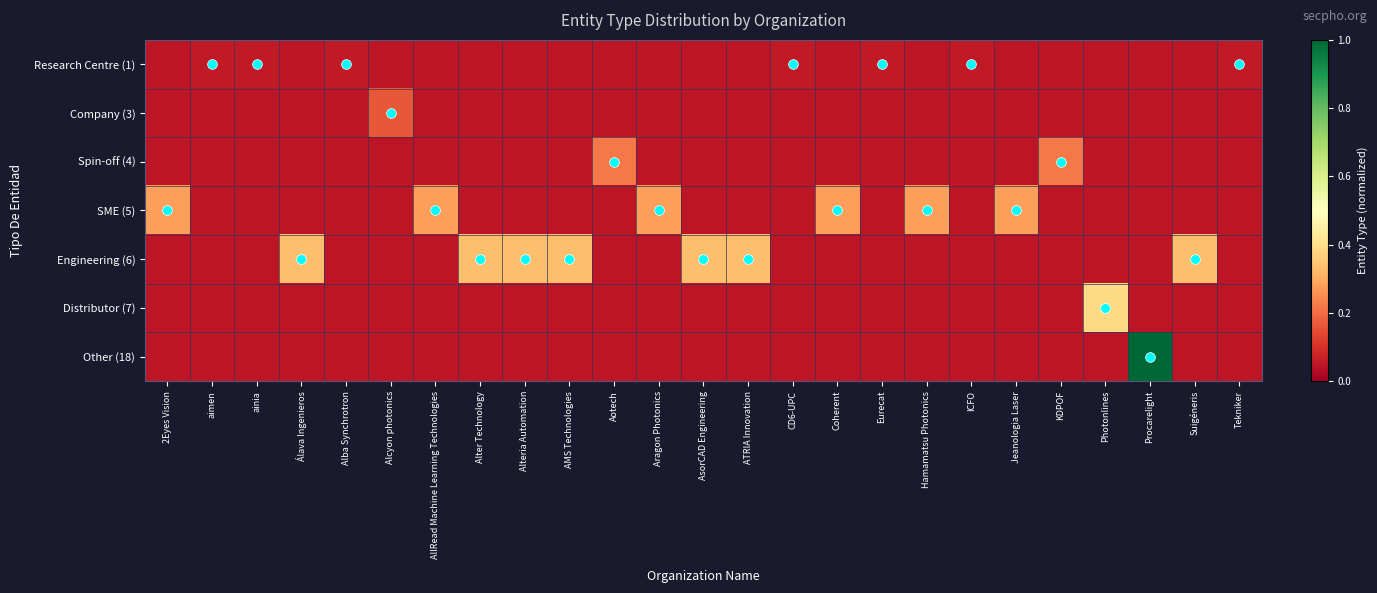

Rank the series by their maximum value, from lowest to highest.

Research Centre (1), Company (3), Spin-off (4), SME (5), Engineering (6), Distributor (7), Other (18)